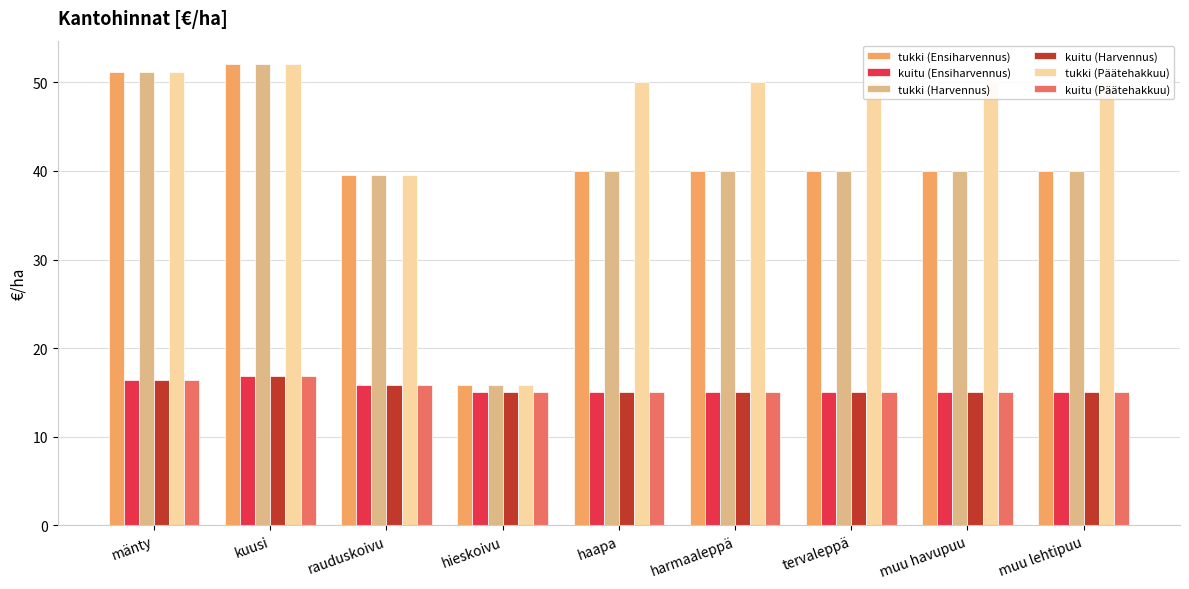

What value does the tukki (Päätehakkuu) series have at hieskoivu?

15.8